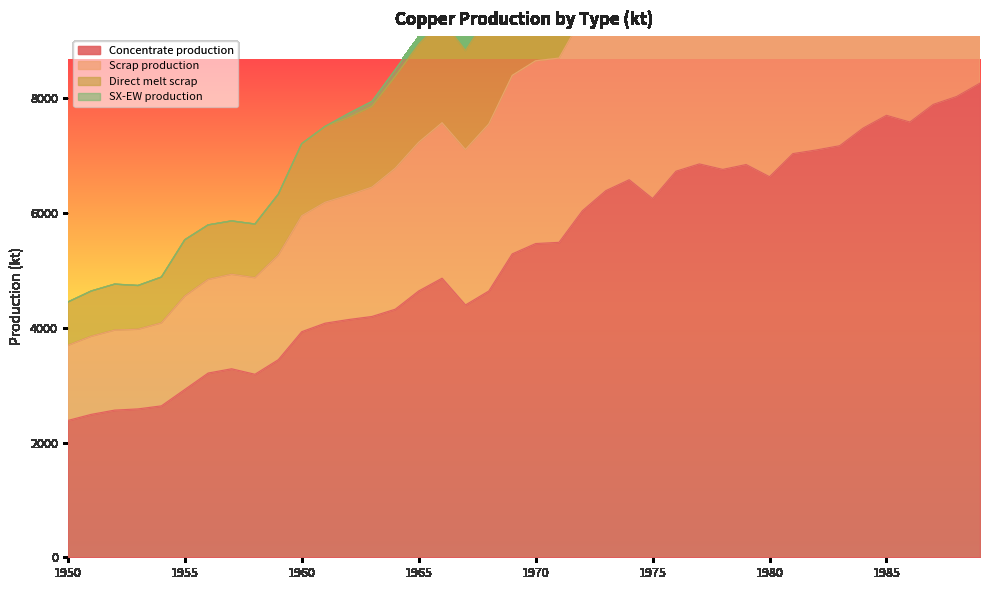

The value of Concentrate production at 1955 is 2926.2. True or false?

True